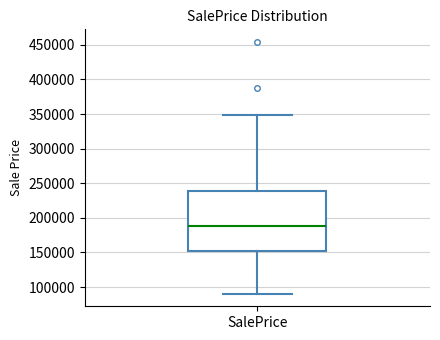

Read this box plot against the y-axis: the position of the median line, the range covered by the box, and the ends of both whiskers. The values are not printed on the chart, so give them approximately, as read against the axis.

median 190000, box 150000 to 240000, whiskers 90000 to 350000